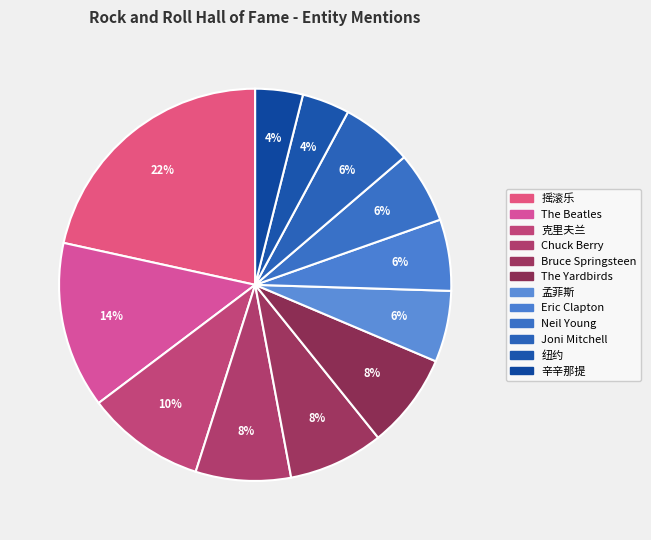

What is the ratio of the value at 纽约 to the value at 摇滚乐?

0.2